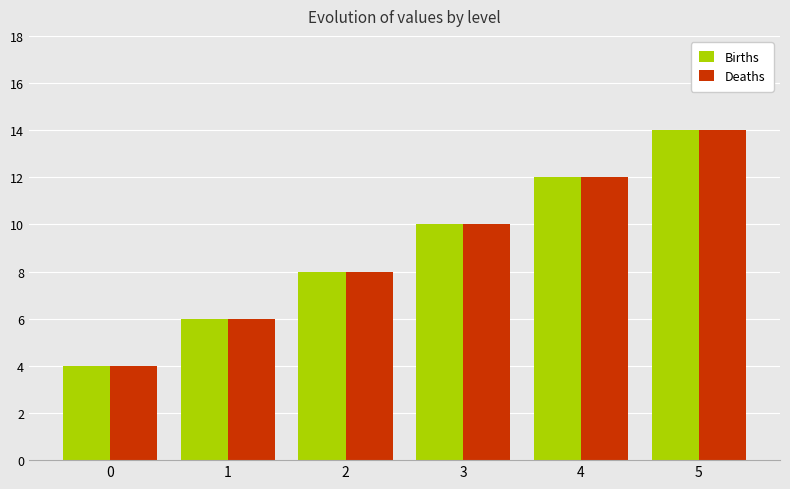

True or false: Births has a value of 4 at 0.

True